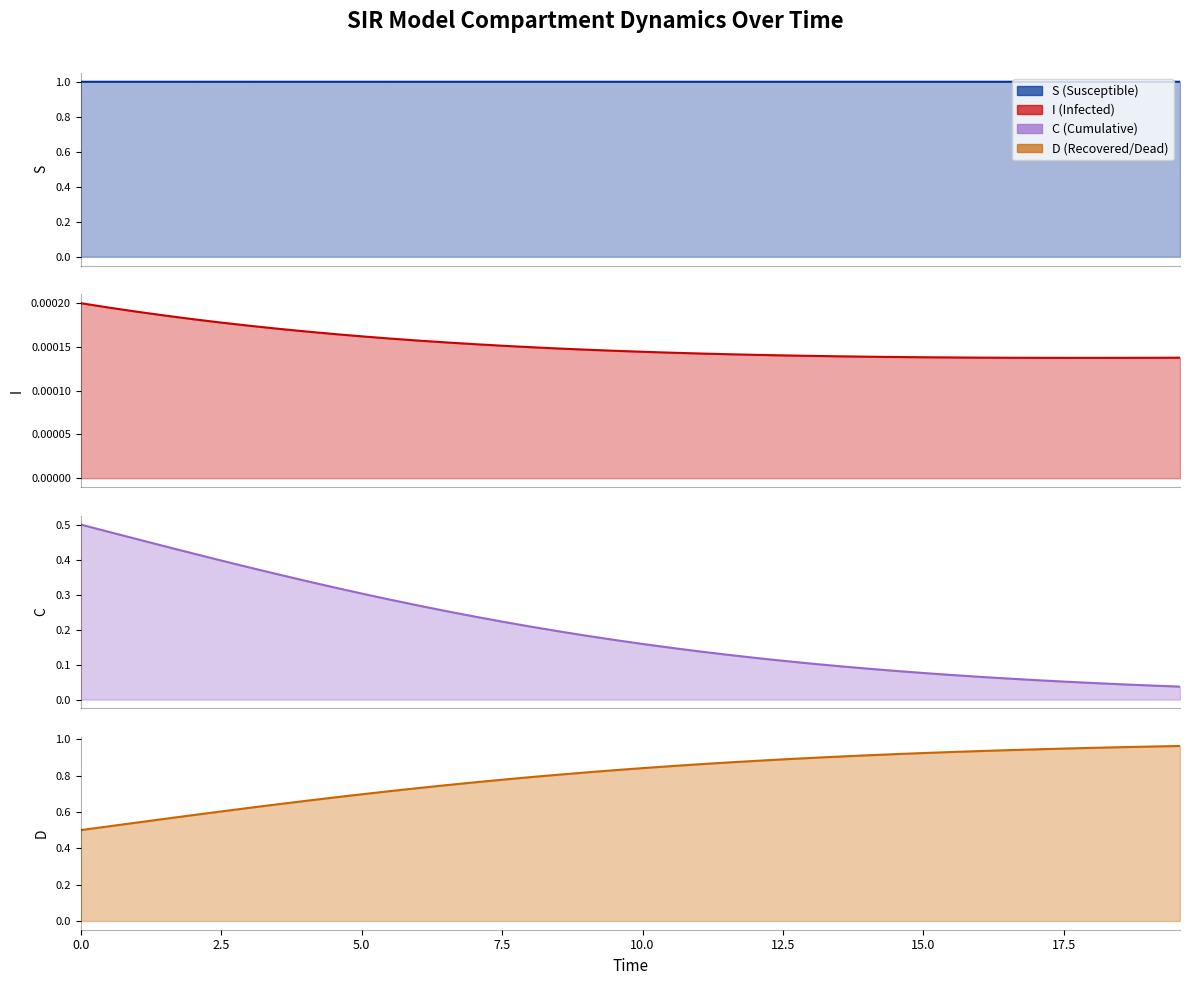

True or false: S and D intersect in this chart.

False